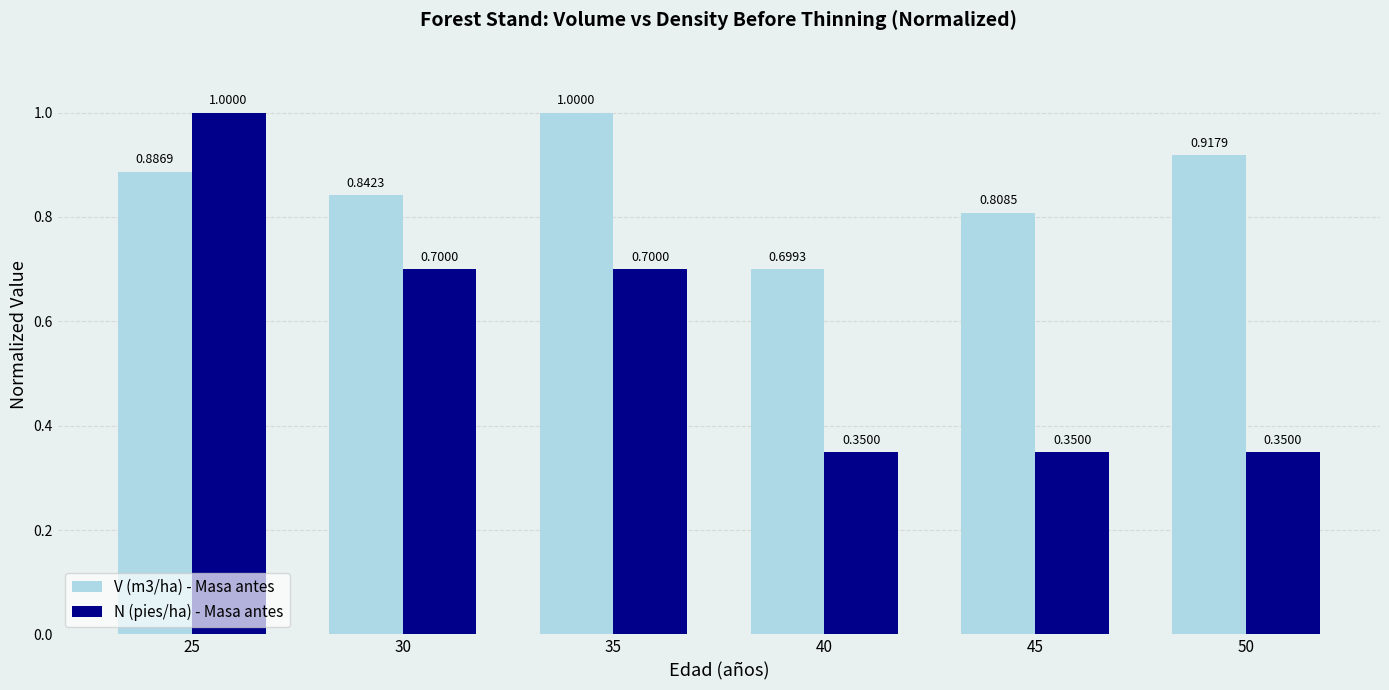

What is the value of the N (pies/ha) - Masa antes bar at the 1st from the left?

1.0